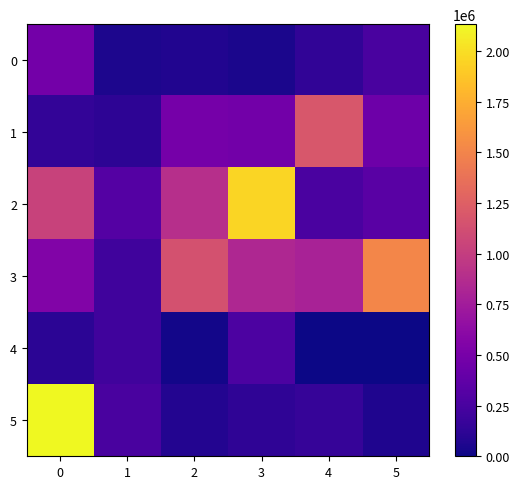

Reading left to right, transcribe all the data shown in this chart.

0: 0=480318.4	1=51254.1	2=71635.9	3=48340.5	4=134614.9	5=255346.8
1: 0=147690.5	1=119099.0	2=488447.1	3=467833.4	4=1186091.2	5=449785.3
2: 0=1039195.0	1=311041.8	2=899197.1	3=1953402.1	4=265645.9	5=341561.5
3: 0=551216.0	1=210503.9	2=1146537.5	3=833937.0	4=798899.5	5=1510780.9
4: 0=114504.1	1=212280.0	2=22261.5	3=274603.9	4=4425.6	5=0.0
5: 0=2133051.5	1=250038.7	2=83229.9	3=128567.7	4=162688.9	5=60701.8